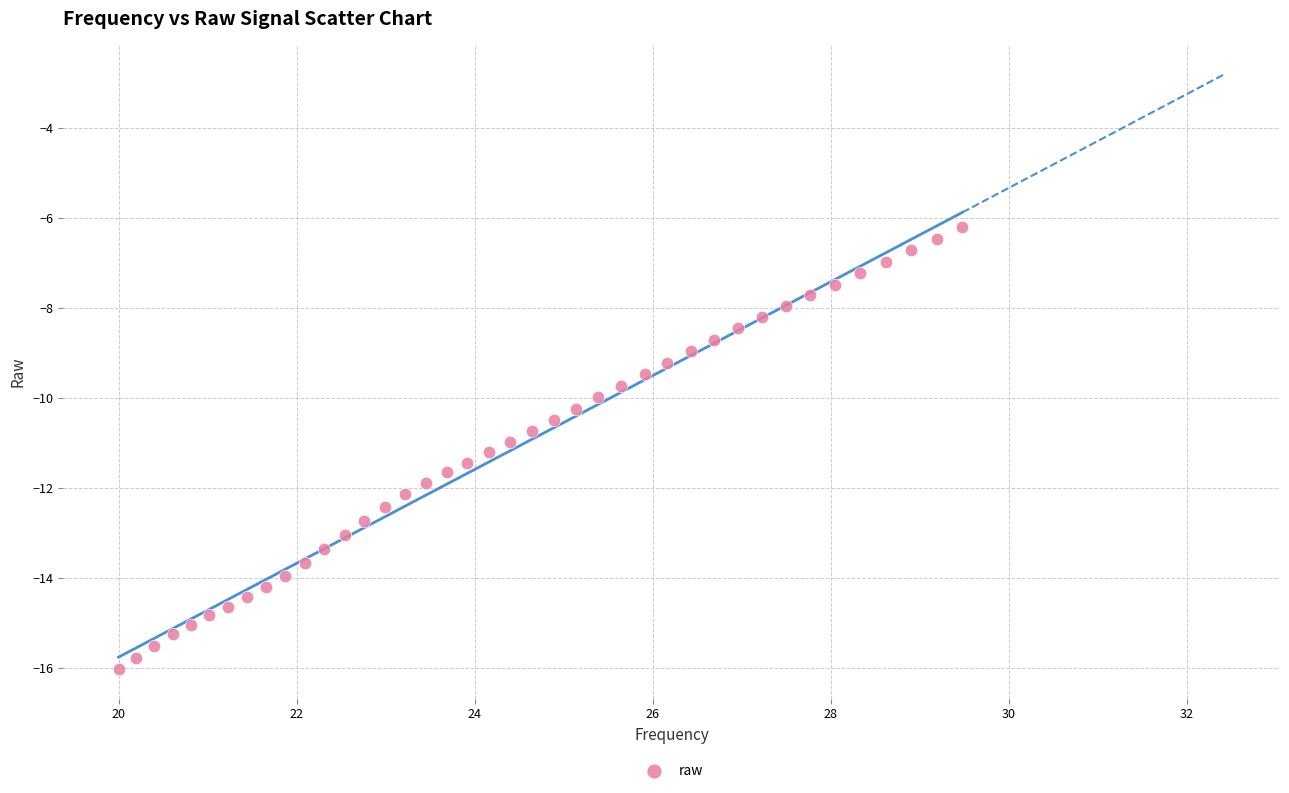

What is the range of X values (max minus min)?

9.5